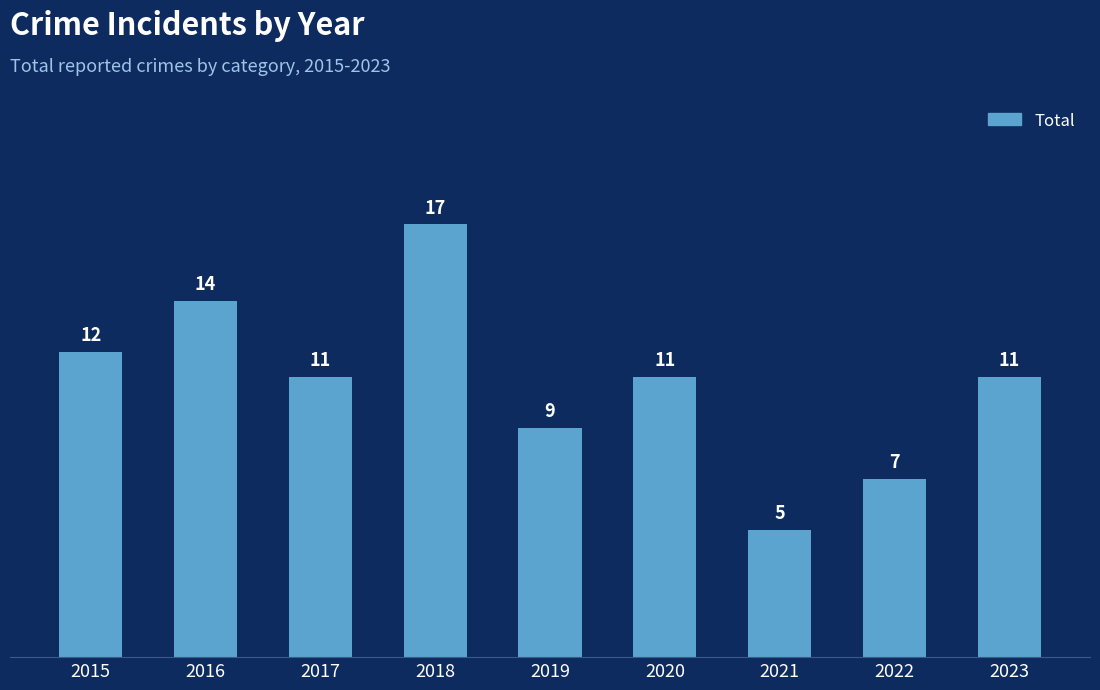

Approximately how many times larger is the value at 2023 compared to 2017?

1.0